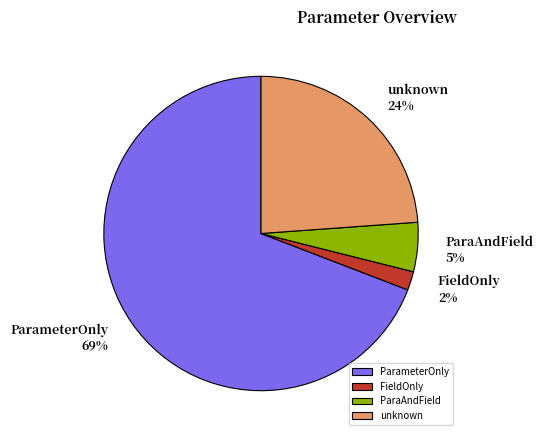

How many slices are in this pie chart?

4